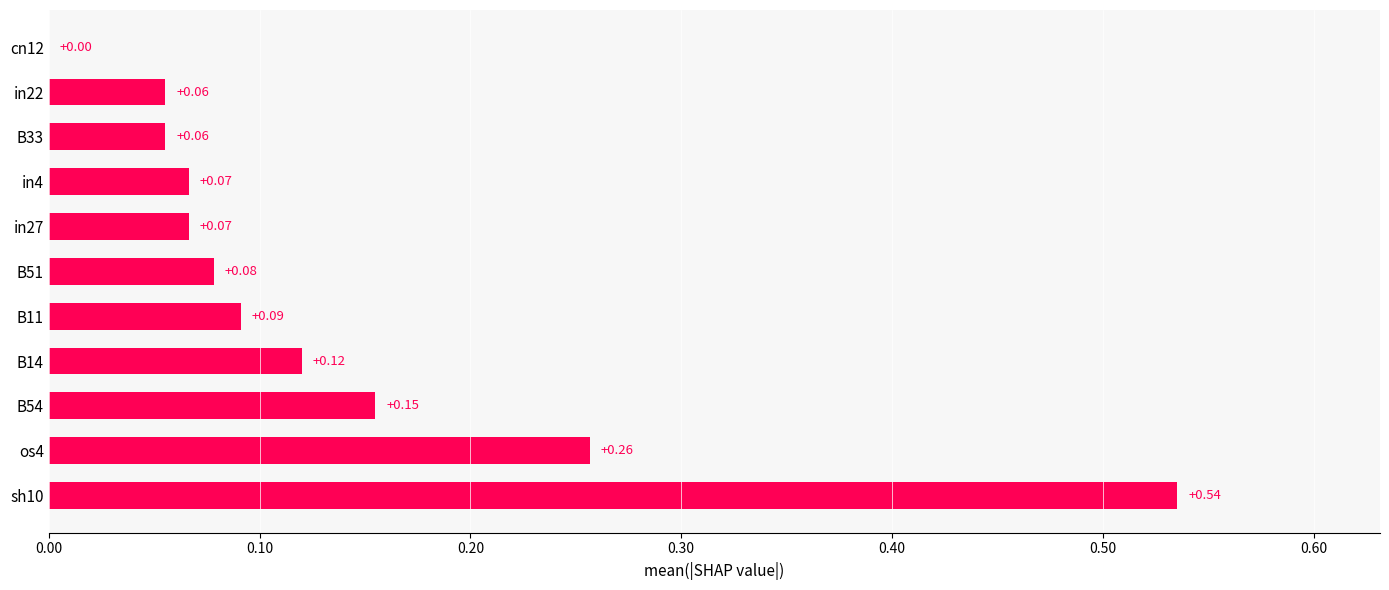

Between B33 and B11, which is larger?

B11